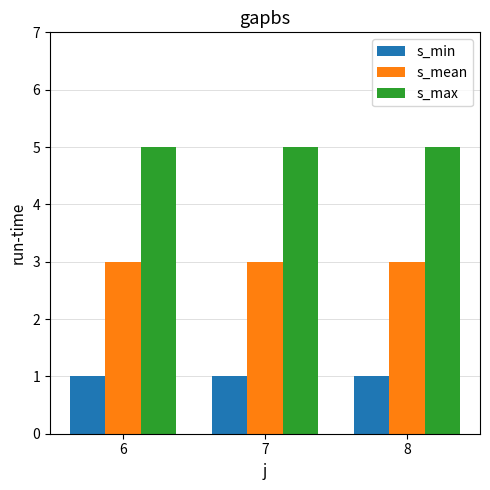

Is the value of s_min at 8 greater than the value of s_mean at 8?

No